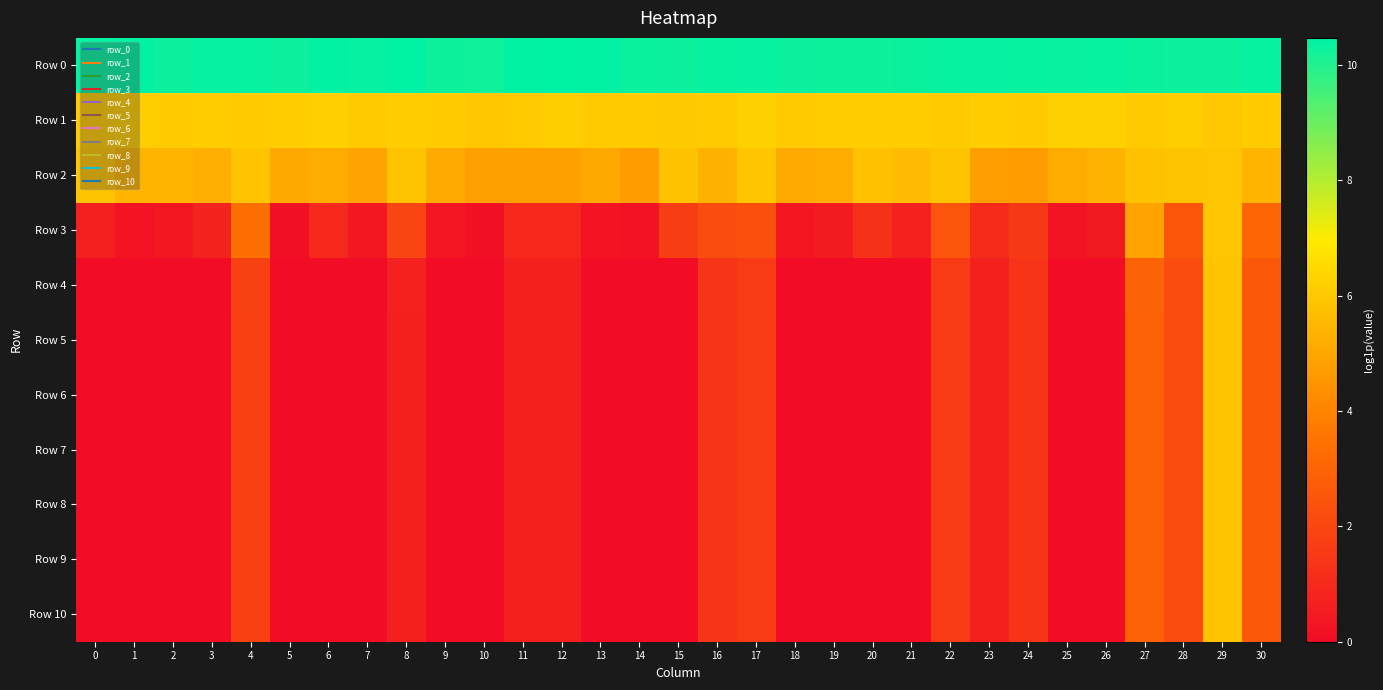

Reading left to right, extract all data points from this chart.

Row 0: 0=10.4	1=10.4	2=10.3	3=10.4	4=10.4	5=10.3	6=10.4	7=10.4	8=10.5	9=10.3	10=10.2	11=10.4	12=10.5	13=10.4	14=10.3	15=10.3	16=10.4	17=10.4	18=10.3	19=10.3	20=10.3	21=10.3	22=10.4	23=10.4	24=10.4	25=10.3	26=10.4	27=10.3	28=10.3	29=10.3	30=10.4
Row 1: 0=6.1	1=6.2	2=6.1	3=6.1	4=6.1	5=6.1	6=6.2	7=6.1	8=6.2	9=6.1	10=6.0	11=6.1	12=6.2	13=6.1	14=6.1	15=6.0	16=6.1	17=6.2	18=6.1	19=6.1	20=6.1	21=6.1	22=6.1	23=6.1	24=6.1	25=6.2	26=6.2	27=6.0	28=6.2	29=6.0	30=6.1
Row 2: 0=5.9	1=5.4	2=5.4	3=5.2	4=5.9	5=5.1	6=5.2	7=4.9	8=5.8	9=5.1	10=4.8	11=4.8	12=4.8	13=5.1	14=4.7	15=5.8	16=5.3	17=5.9	18=5.1	19=5.2	20=5.8	21=5.6	22=5.9	23=4.8	24=4.7	25=5.2	26=5.4	27=5.8	28=5.9	29=5.9	30=5.4
Row 3: 0=0.7	1=0.2	2=0.4	3=0.8	4=3.4	5=0.2	6=1.0	7=0.4	8=1.9	9=0.3	10=0.1	11=1.0	12=1.0	13=0.2	14=0.2	15=1.7	16=2.2	17=2.3	18=0.4	19=0.5	20=1.3	21=0.7	22=2.5	23=1.1	24=1.5	25=0.3	26=0.5	27=4.9	28=2.5	29=5.9	30=3.0
Row 4: 0=0.0	1=0.0	2=0.0	3=0.0	4=1.8	5=0.0	6=0.0	7=0.0	8=0.7	9=0.0	10=0.0	11=0.7	12=0.7	13=0.0	14=0.0	15=0.0	16=1.4	17=1.6	18=0.0	19=0.0	20=0.0	21=0.0	22=1.6	23=0.7	24=1.4	25=0.0	26=0.0	27=2.9	28=2.2	29=5.8	30=2.6
Row 5: 0=0.0	1=0.0	2=0.0	3=0.0	4=1.8	5=0.0	6=0.0	7=0.0	8=0.7	9=0.0	10=0.0	11=0.7	12=0.7	13=0.0	14=0.0	15=0.0	16=1.4	17=1.6	18=0.0	19=0.0	20=0.0	21=0.0	22=1.6	23=0.7	24=1.4	25=0.0	26=0.0	27=2.9	28=2.2	29=5.8	30=2.6
Row 6: 0=0.0	1=0.0	2=0.0	3=0.0	4=1.8	5=0.0	6=0.0	7=0.0	8=0.7	9=0.0	10=0.0	11=0.7	12=0.7	13=0.0	14=0.0	15=0.0	16=1.4	17=1.6	18=0.0	19=0.0	20=0.0	21=0.0	22=1.6	23=0.7	24=1.4	25=0.0	26=0.0	27=2.9	28=2.2	29=5.8	30=2.6
Row 7: 0=0.0	1=0.0	2=0.0	3=0.0	4=1.8	5=0.0	6=0.0	7=0.0	8=0.7	9=0.0	10=0.0	11=0.7	12=0.7	13=0.0	14=0.0	15=0.0	16=1.4	17=1.6	18=0.0	19=0.0	20=0.0	21=0.0	22=1.6	23=0.7	24=1.4	25=0.0	26=0.0	27=2.9	28=2.2	29=5.8	30=2.6
Row 8: 0=0.0	1=0.0	2=0.0	3=0.0	4=1.8	5=0.0	6=0.0	7=0.0	8=0.7	9=0.0	10=0.0	11=0.7	12=0.7	13=0.0	14=0.0	15=0.0	16=1.4	17=1.6	18=0.0	19=0.0	20=0.0	21=0.0	22=1.6	23=0.7	24=1.4	25=0.0	26=0.0	27=2.9	28=2.2	29=5.8	30=2.6
Row 9: 0=0.0	1=0.0	2=0.0	3=0.0	4=1.8	5=0.0	6=0.0	7=0.0	8=0.7	9=0.0	10=0.0	11=0.7	12=0.7	13=0.0	14=0.0	15=0.0	16=1.4	17=1.6	18=0.0	19=0.0	20=0.0	21=0.0	22=1.6	23=0.7	24=1.4	25=0.0	26=0.0	27=2.9	28=2.2	29=5.8	30=2.6
Row 10: 0=0.0	1=0.0	2=0.0	3=0.0	4=1.8	5=0.0	6=0.0	7=0.0	8=0.7	9=0.0	10=0.0	11=0.7	12=0.7	13=0.0	14=0.0	15=0.0	16=1.4	17=1.6	18=0.0	19=0.0	20=0.0	21=0.0	22=1.6	23=0.7	24=1.4	25=0.0	26=0.0	27=2.9	28=2.2	29=5.8	30=2.6